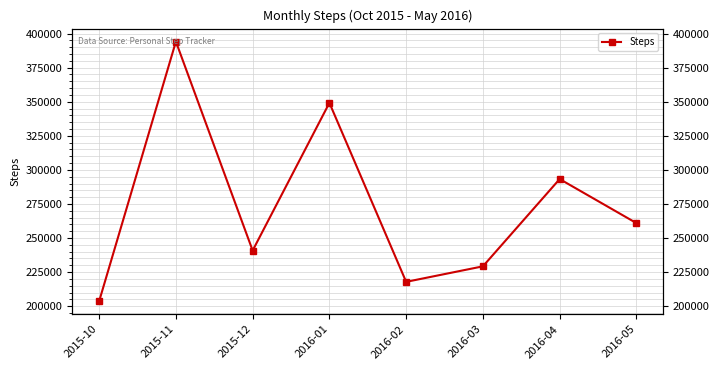

How many lines are shown in the chart?

1